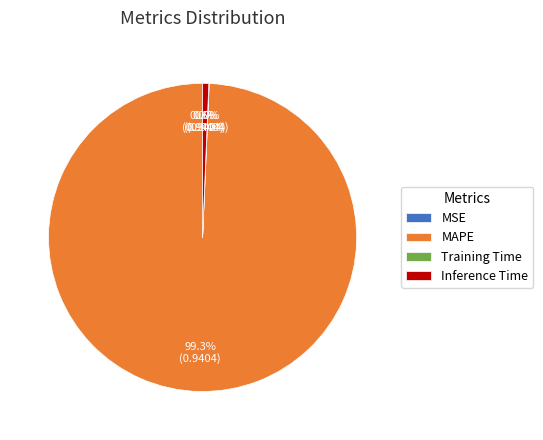

Does any single category account for the majority?

Yes